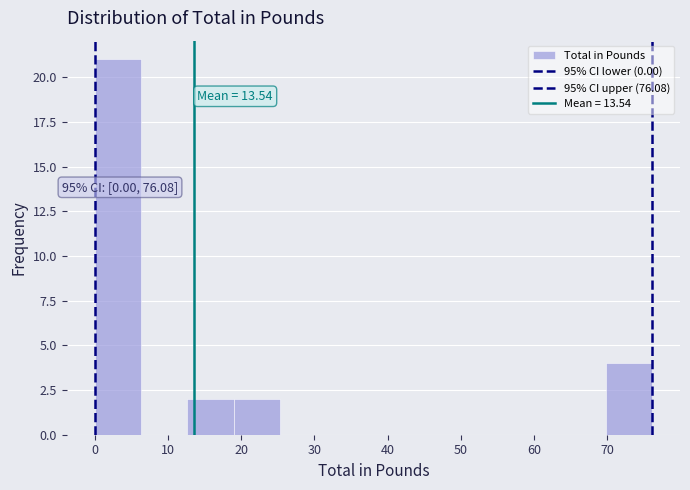

Over which range of the x-axis is the bar tallest?

0 to 6